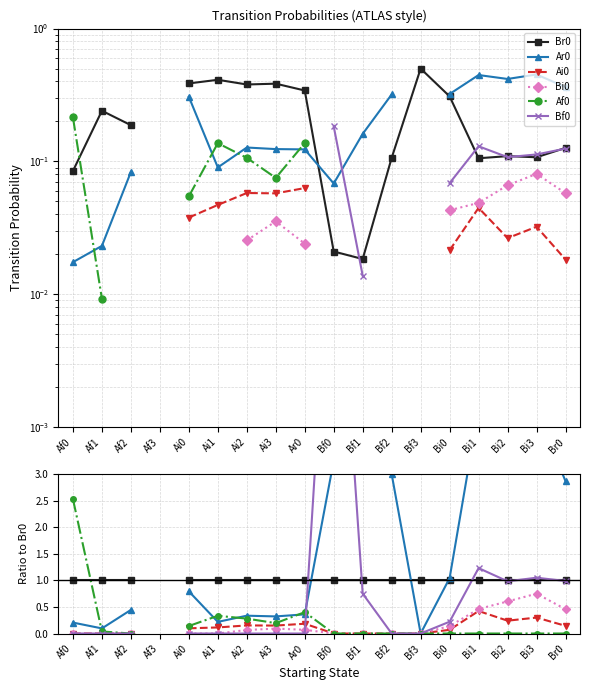

In Af0, how many points are lower than both neighbors (excluding endpoints)?

1